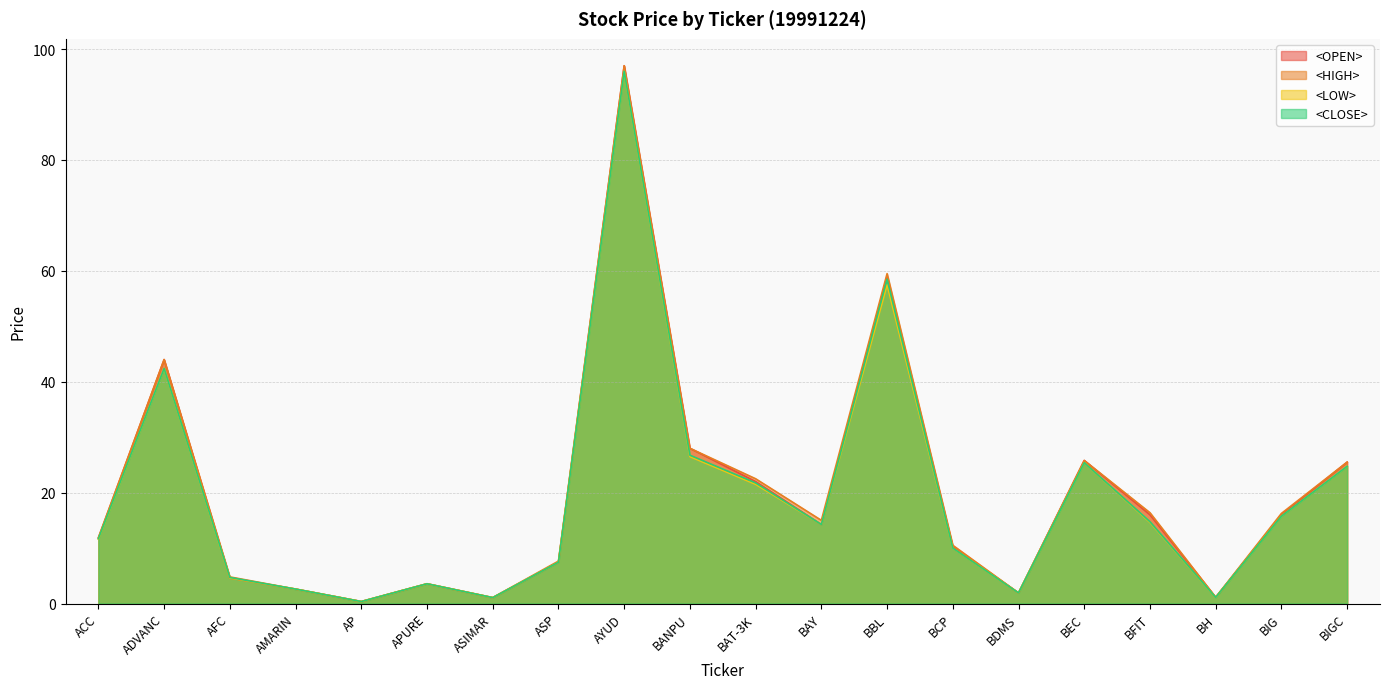

Which series has the largest total across all categories?

<HIGH>